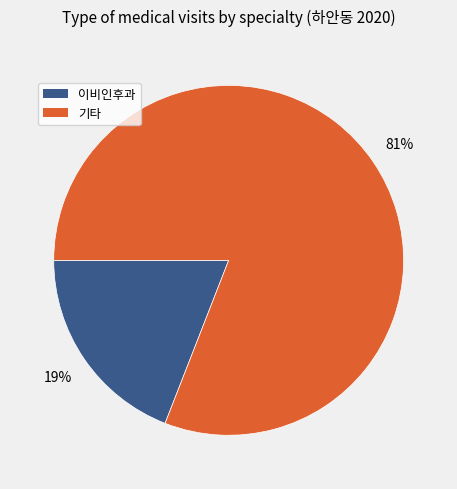

To the nearest percent, what is the difference between the largest and smallest slice percentages?

62%